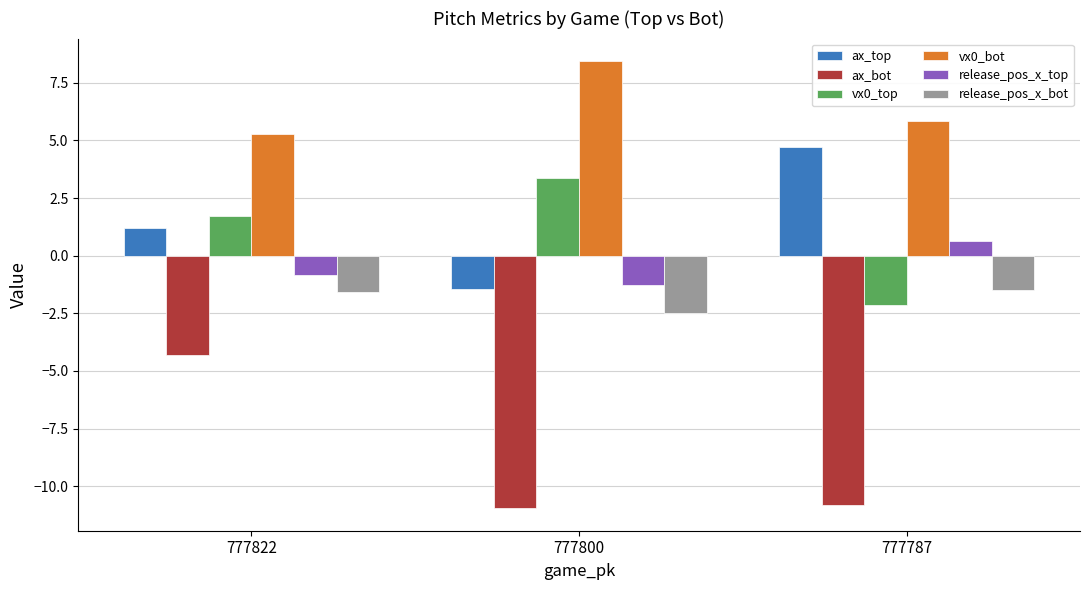

At 777822, list the series in order from largest to smallest.

vx0_bot, vx0_top, ax_top, release_pos_x_top, release_pos_x_bot, ax_bot